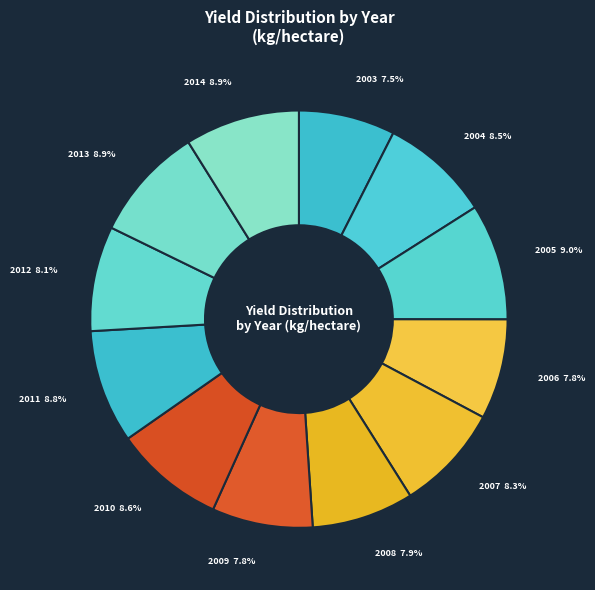

Which has a higher value, 2008 or 2005?

2005